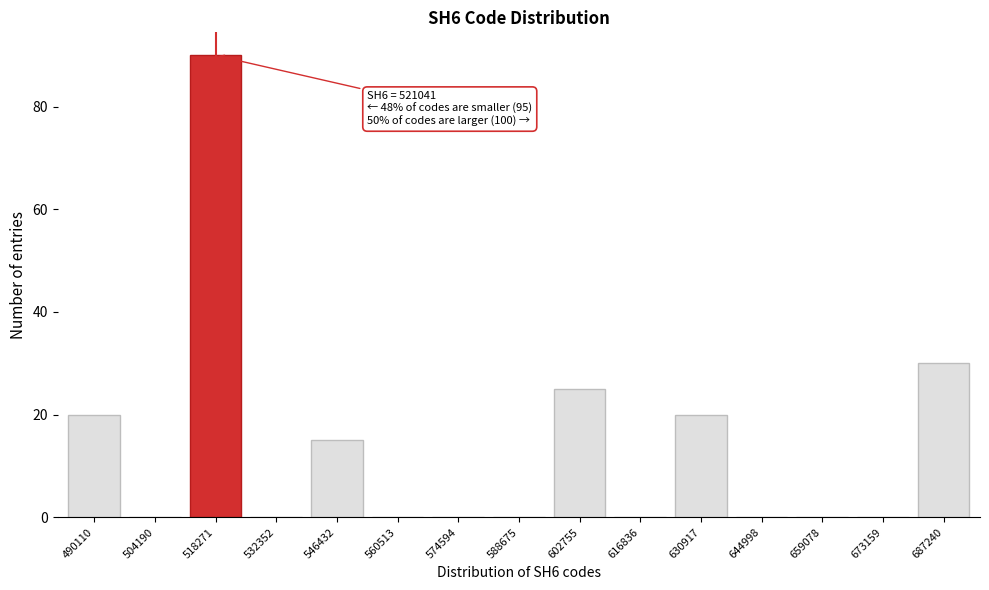

Reading left to right, list all the values displayed in this chart.

490110=20	504190=0	518271=90	532352=0	546432=15	560513=0	574594=0	588675=0	602755=25	616836=0	630917=20	644998=0	659078=0	673159=0	687240=30